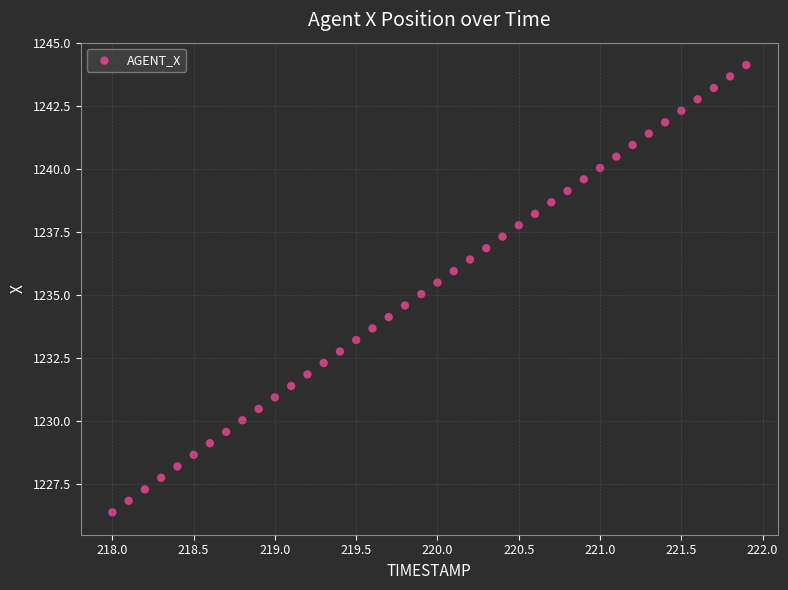

What is the range of X values (max minus min)?

3.9